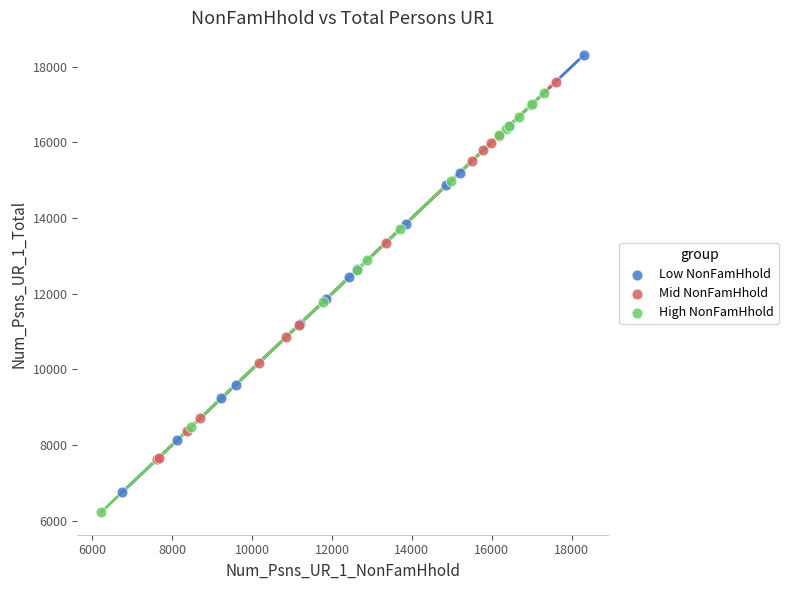

Which series has the largest Y range (max minus min)?

Low NonFamHhold